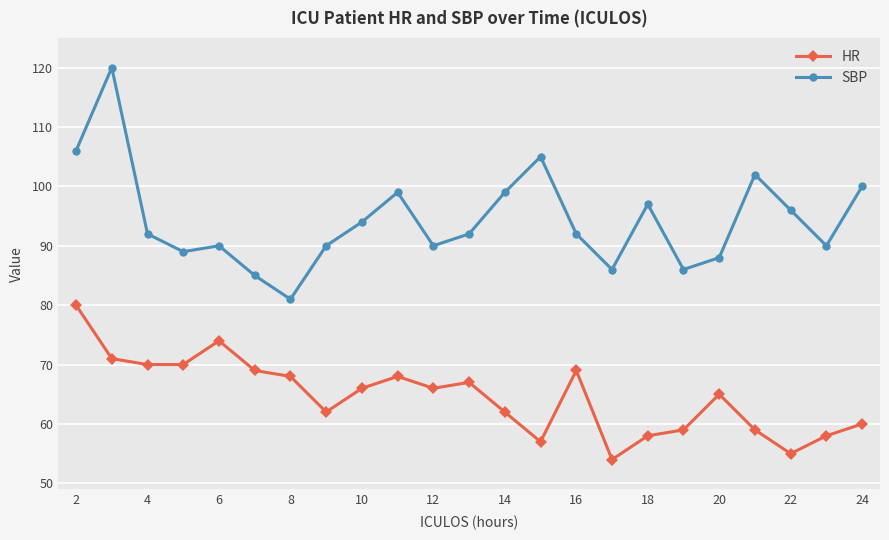

Which series has the largest range (max minus min)?

SBP